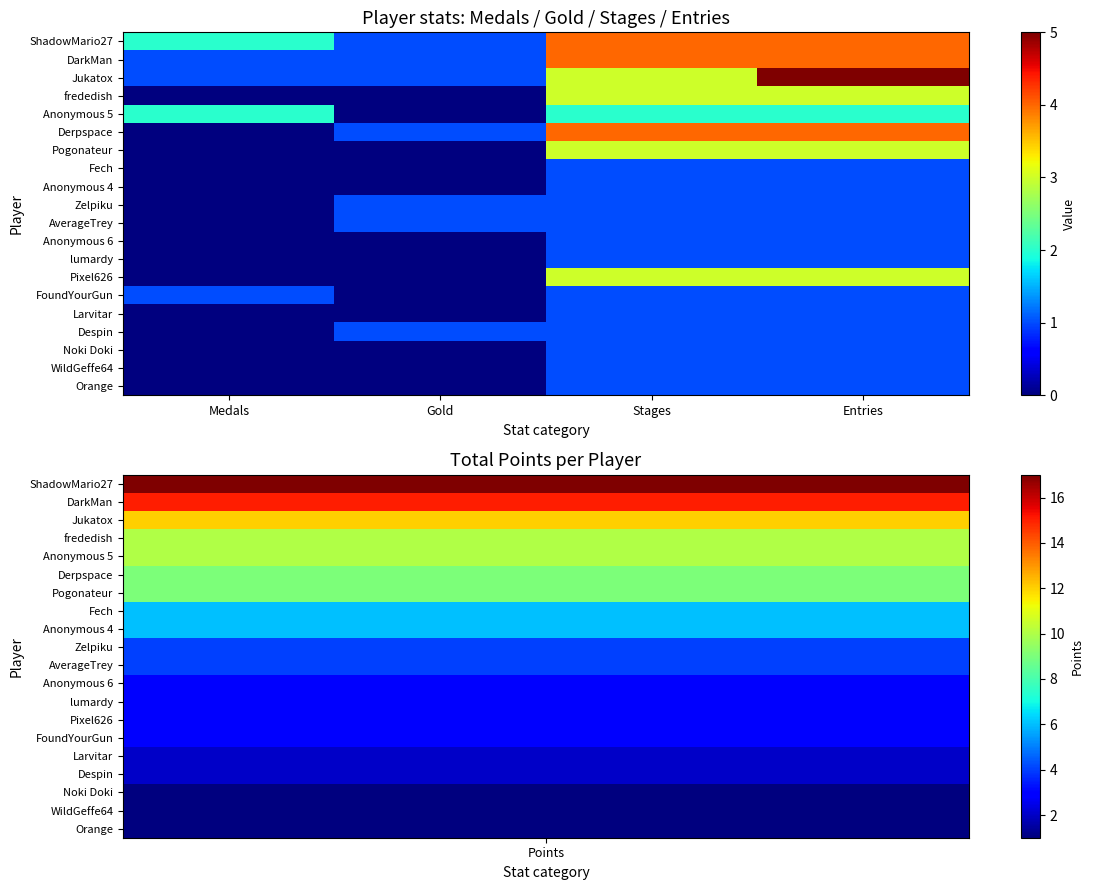

What is the total value across all series at Gold?

7